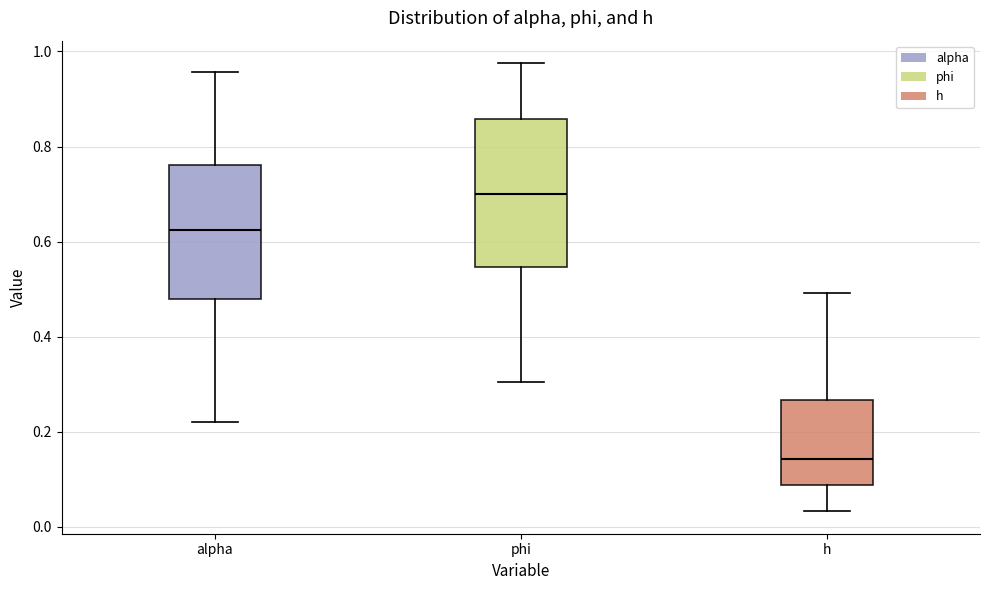

Reading left to right, read every box against the y-axis: the position of its median line, the range the box covers, and the ends of its whiskers. The values are not printed on the chart, so give them approximately, as read against the axis.

alpha: median 0.62, box 0.48 to 0.76, whiskers 0.22 to 0.96
phi: median 0.70, box 0.54 to 0.86, whiskers 0.30 to 0.98
h: median 0.14, box 0.08 to 0.26, whiskers 0.04 to 0.50